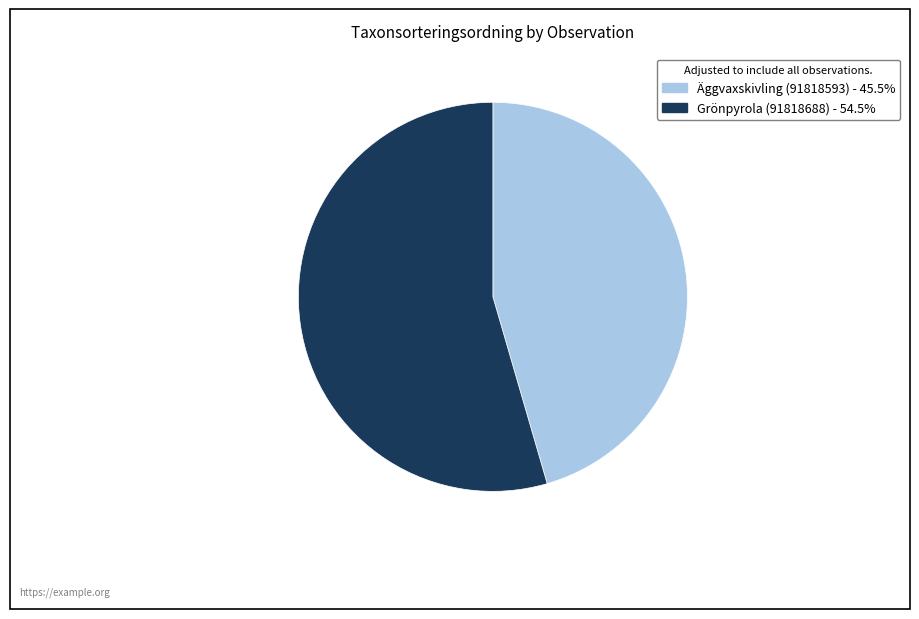

Is there any slice that represents more than half of the pie?

Yes